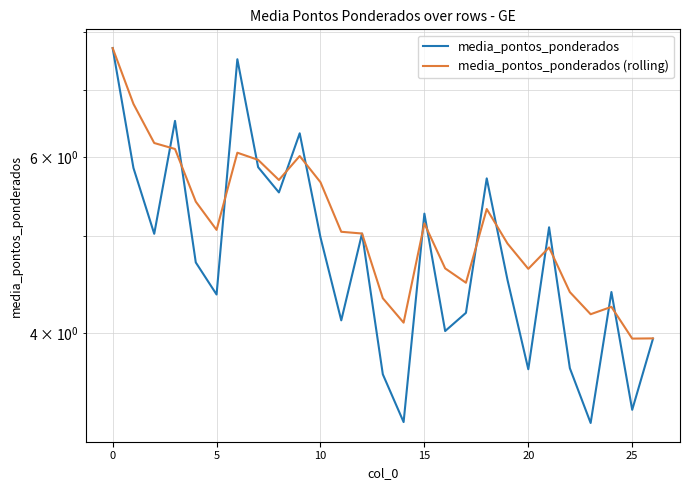

What is the difference between the second highest and minimum values in the media_pontos_ponderados (rolling) series?

2.8